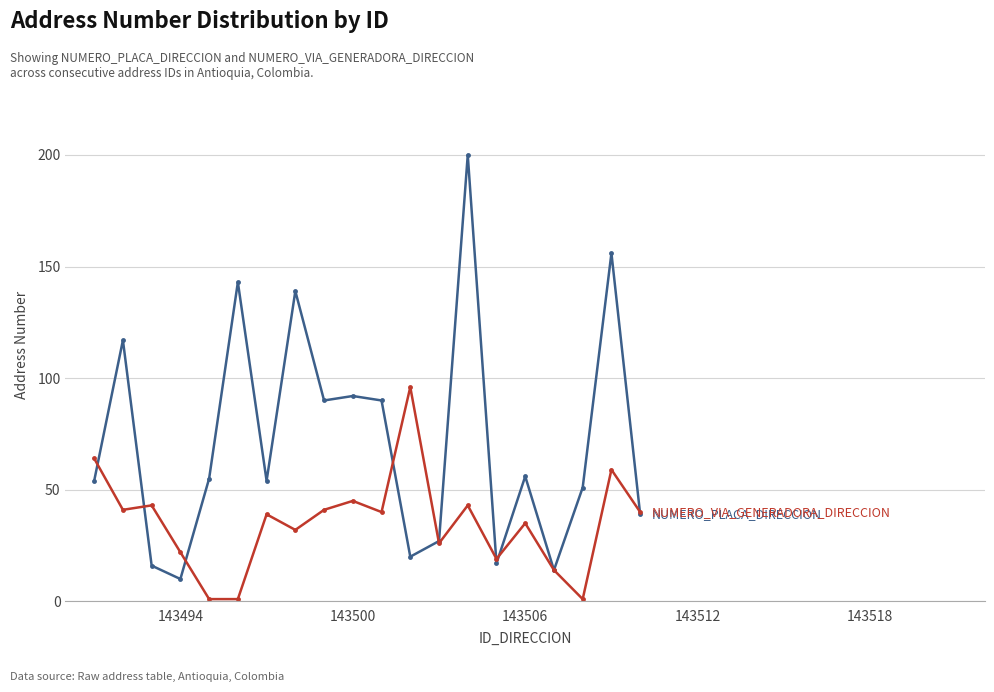

What is the greatest value displayed?

200